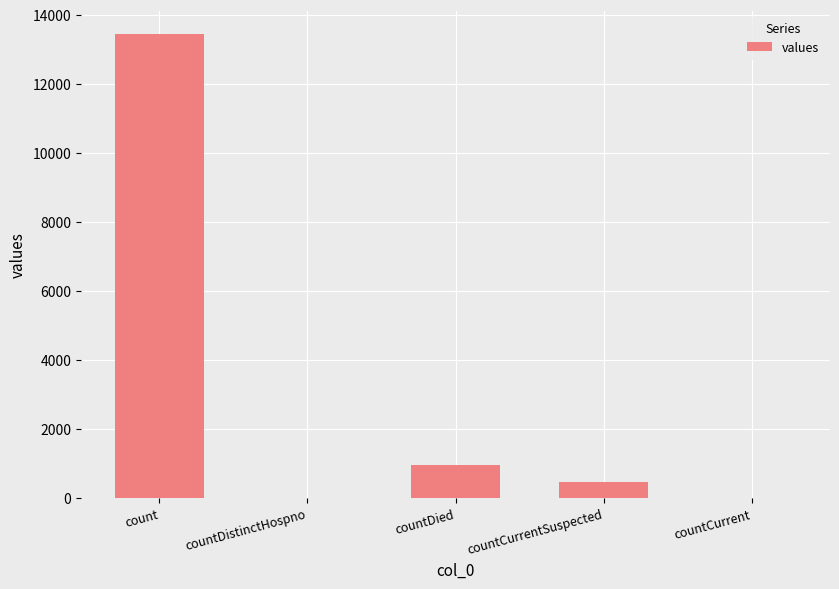

What is the sum of all values?

14880